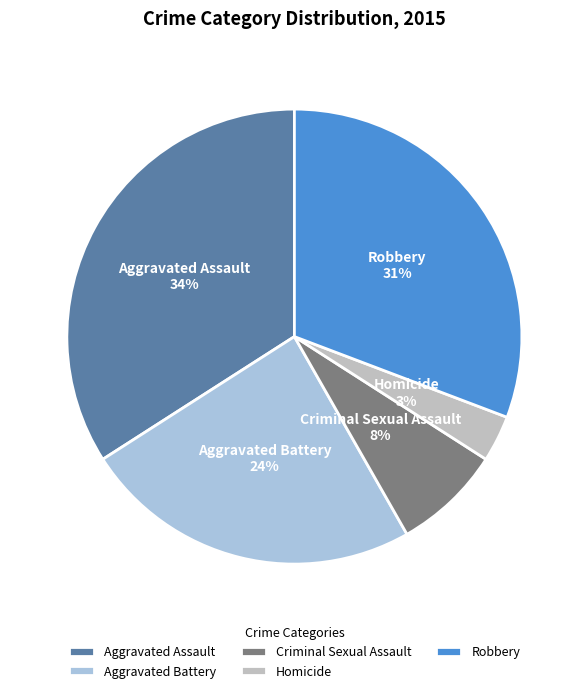

Count the number of slices in the pie.

5